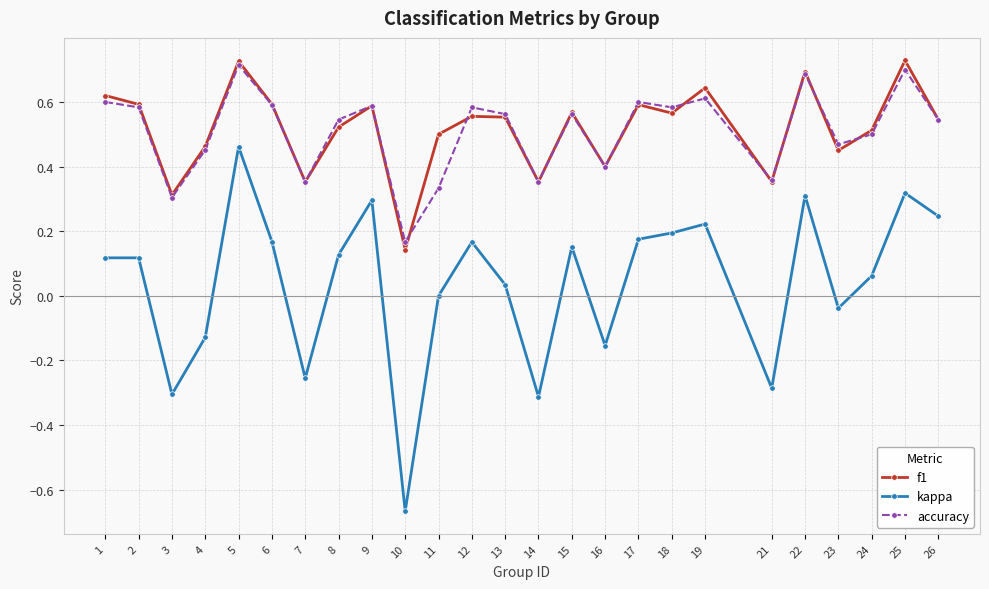

True or false: f1 and kappa cross at least once.

False